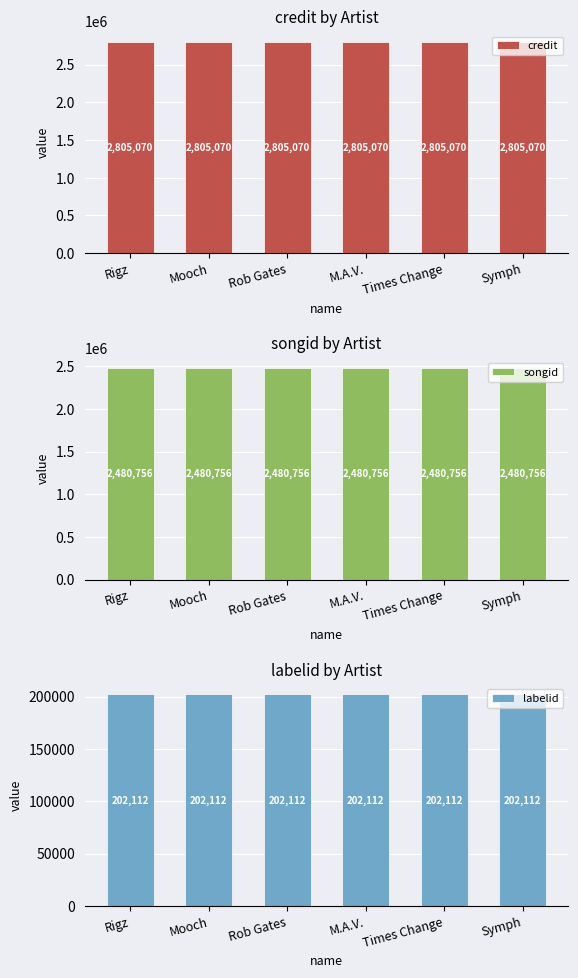

Reading left to right, what are all the values shown in this chart?

credit: Rigz=2805070	Mooch=2805070	Rob Gates=2805070	M.A.V.=2805070	Times Change=2805070	Symph=2805070
songid: Rigz=2480756	Mooch=2480756	Rob Gates=2480756	M.A.V.=2480756	Times Change=2480756	Symph=2480756
labelid: Rigz=202112	Mooch=202112	Rob Gates=202112	M.A.V.=202112	Times Change=202112	Symph=202112